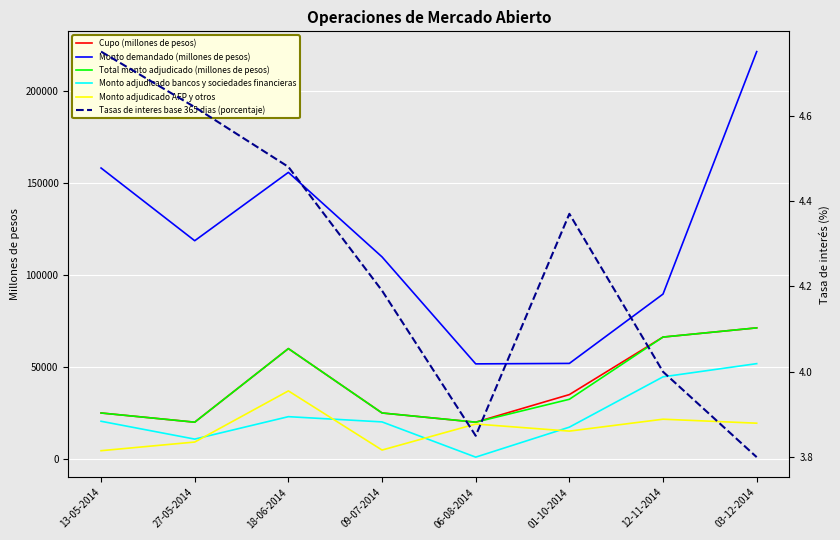

Reading left to right, extract all data points from this chart.

Cupo (millones de pesos): 13-05-2014=25000.0	27-05-2014=20000.0	18-06-2014=60000.0	09-07-2014=25000.0	06-08-2014=20000.0	01-10-2014=35000.0	12-11-2014=66275.0	03-12-2014=71275.0
Monto demandado (millones de pesos): 13-05-2014=158170.0	27-05-2014=118650.0	18-06-2014=155800.0	09-07-2014=109850.0	06-08-2014=51700.0	01-10-2014=51950.0	12-11-2014=89650.0	03-12-2014=221450.0
Total monto adjudicado (millones de pesos): 13-05-2014=25000.0	27-05-2014=20000.0	18-06-2014=60000.0	09-07-2014=25000.0	06-08-2014=20000.0	01-10-2014=32450.0	12-11-2014=66275.0	03-12-2014=71275.0
Monto adjudicado bancos y sociedades financieras: 13-05-2014=20500.0	27-05-2014=10800.0	18-06-2014=23000.0	09-07-2014=20150.0	06-08-2014=1000.0	01-10-2014=17300.0	12-11-2014=44655.0	03-12-2014=51825.0
Monto adjudicado AFP y otros: 13-05-2014=4500.0	27-05-2014=9200.0	18-06-2014=37000.0	09-07-2014=4850.0	06-08-2014=19000.0	01-10-2014=15150.0	12-11-2014=21620.0	03-12-2014=19450.0
Tasas de interes base 365 dias (porcentaje): 13-05-2014=4.8	27-05-2014=4.6	18-06-2014=4.5	09-07-2014=4.2	06-08-2014=3.9	01-10-2014=4.4	12-11-2014=4.0	03-12-2014=3.8